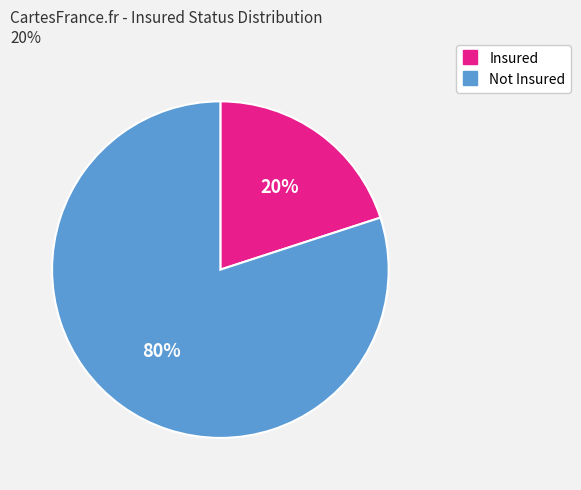

Is there a majority slice in this chart?

Yes